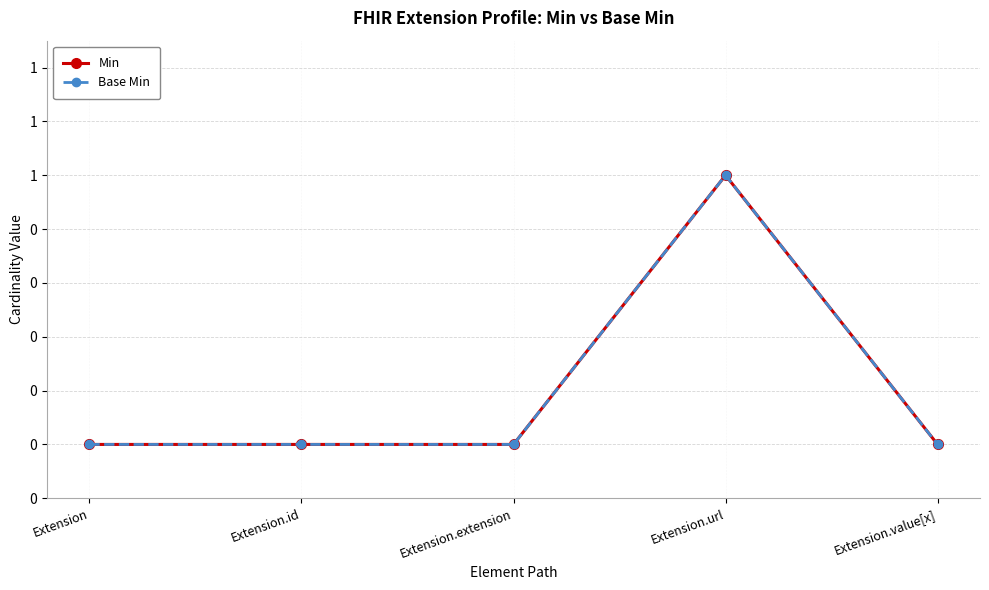

Between Extension.id and Extension.extension, which series saw the biggest shift?

Min